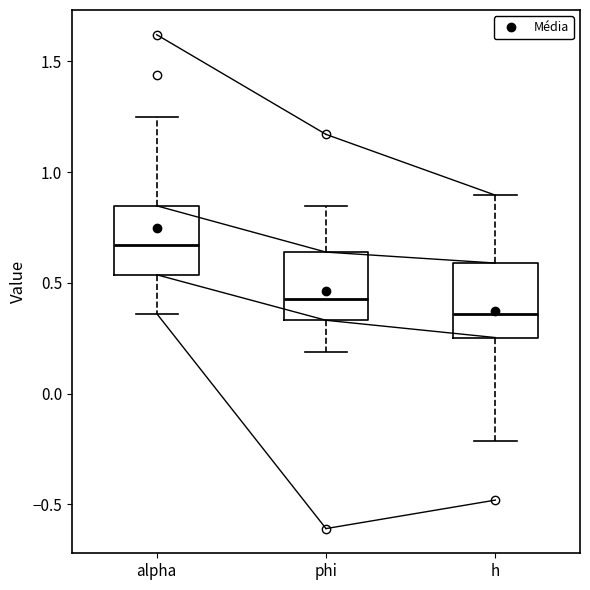

Which box's median line is the highest?

alpha